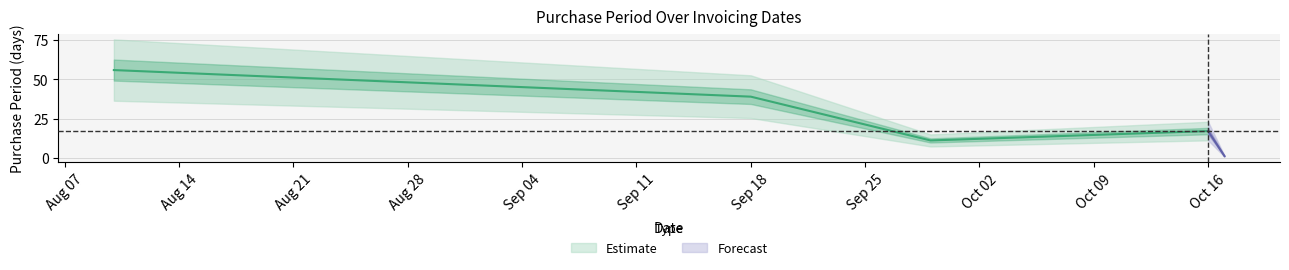

Where is the first local minimum?

2017-09-29